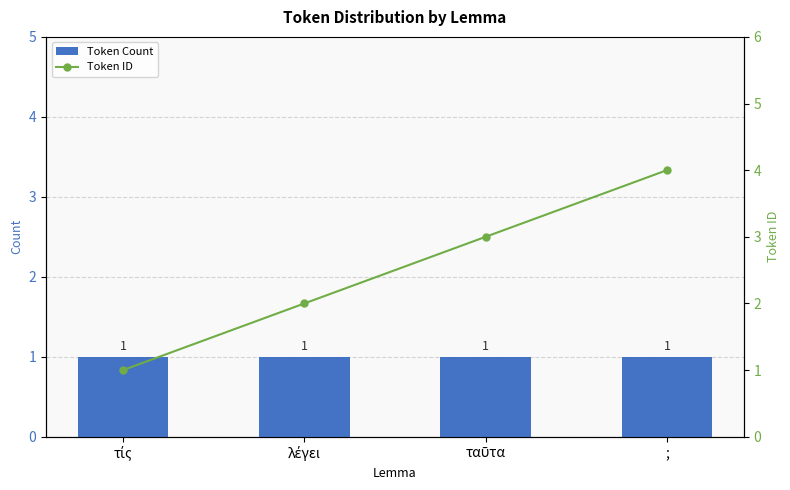

True or false: Token Count has a value of 1 at τίς.

False